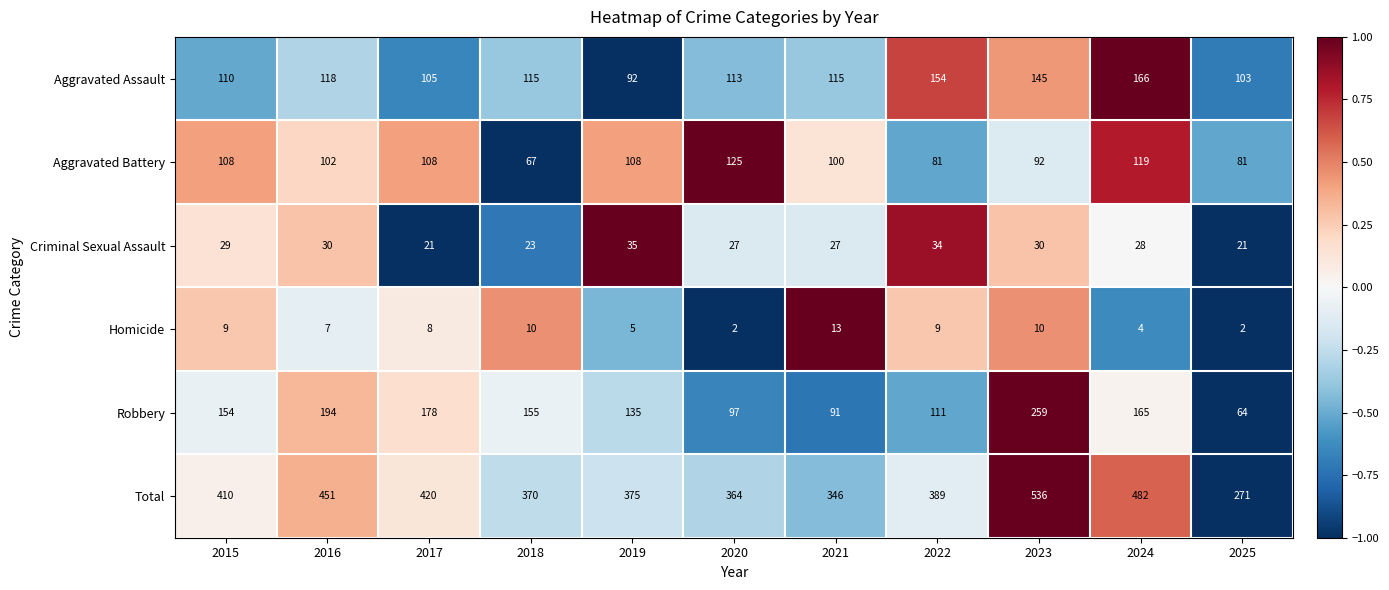

What is the maximum value shown in the chart?

536